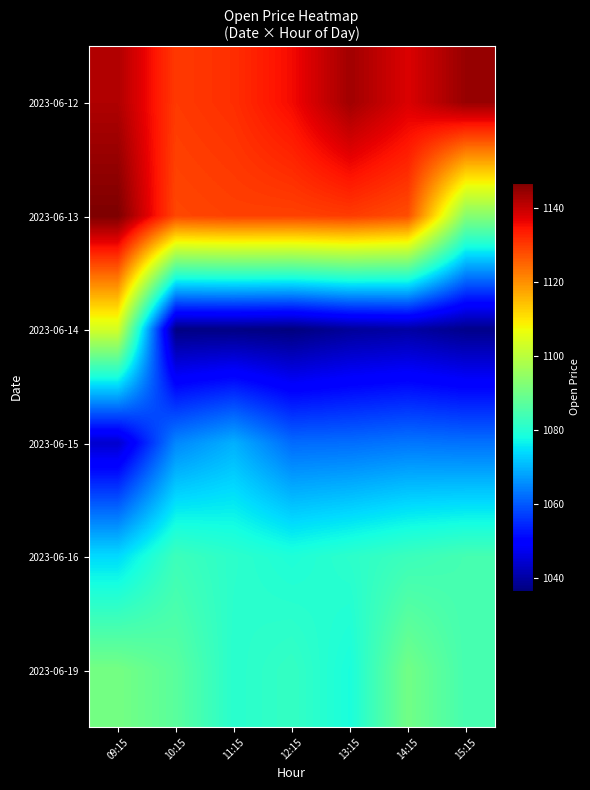

Which label corresponds to the largest value in the chart?

09:15